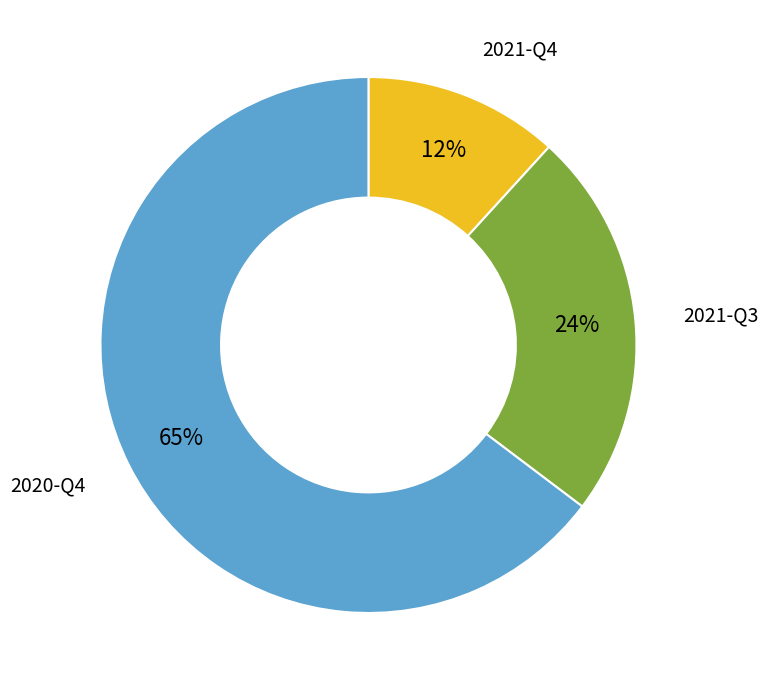

Does any single category account for the majority?

Yes